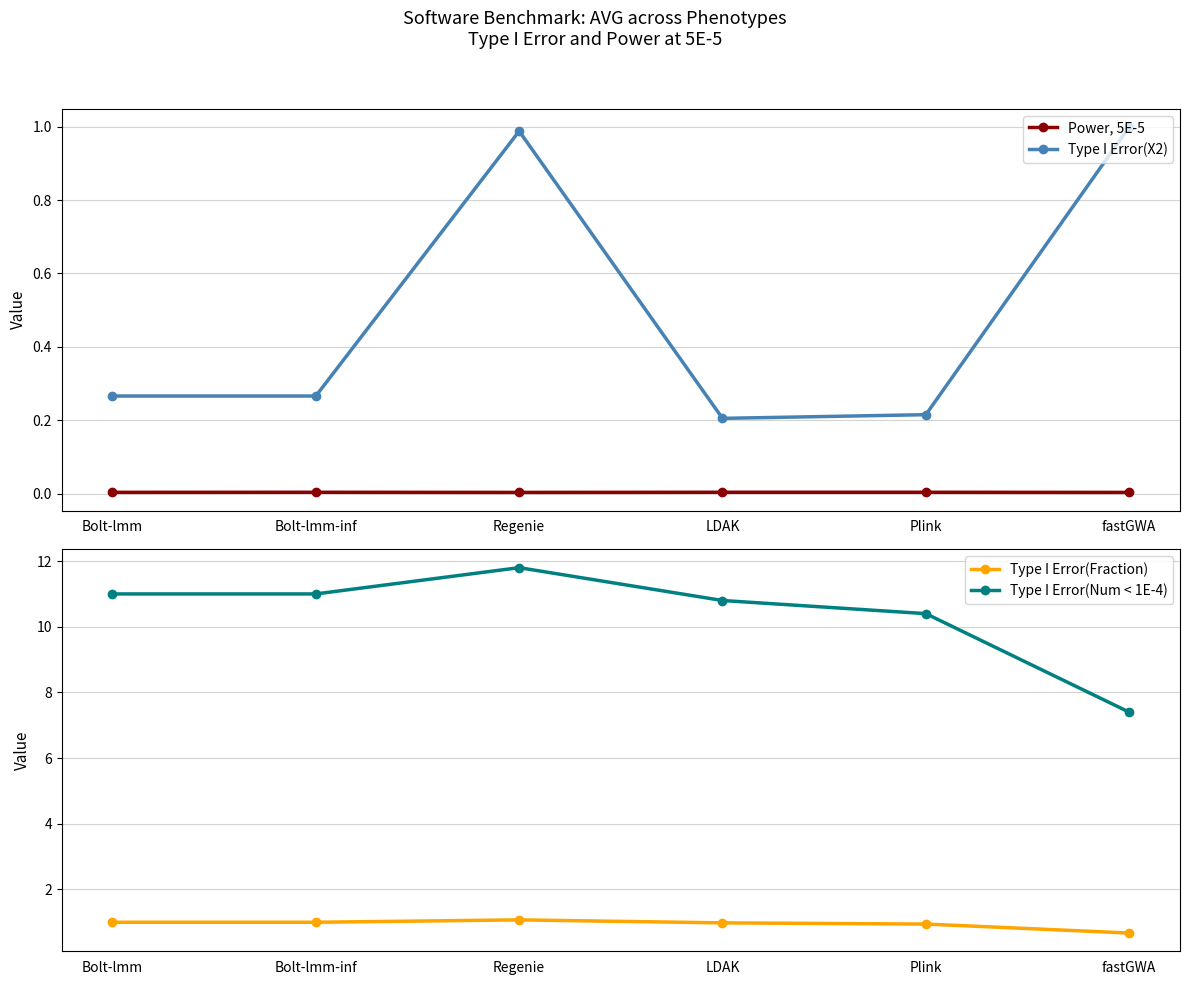

True or false: Power, 5E-5 and Type I Error(Fraction) cross at least once.

False